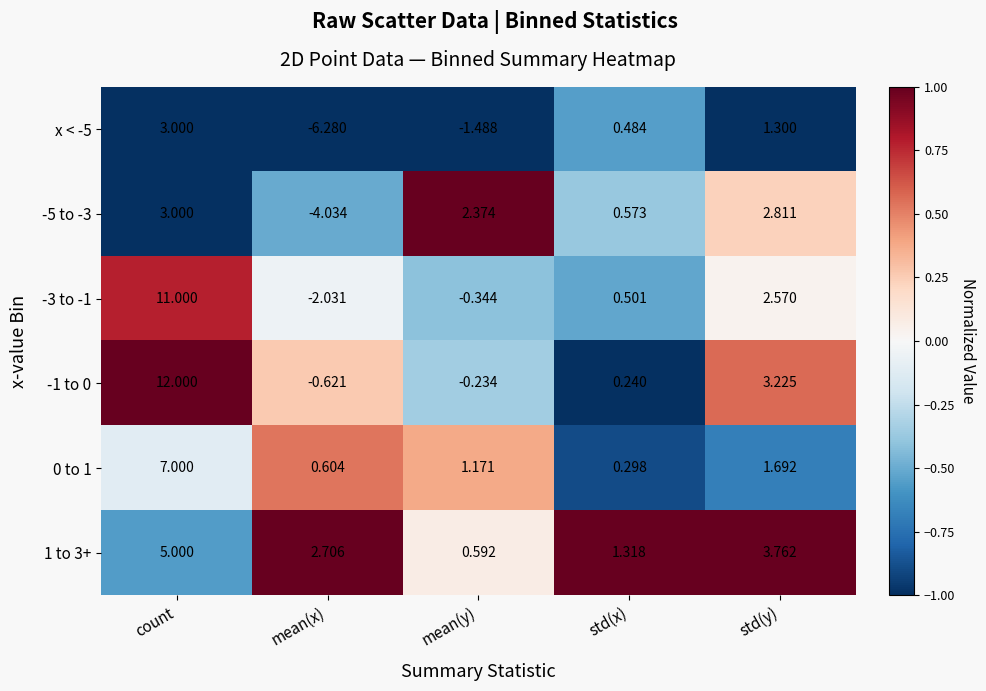

At how many categories does at least one series exceed 0?

5